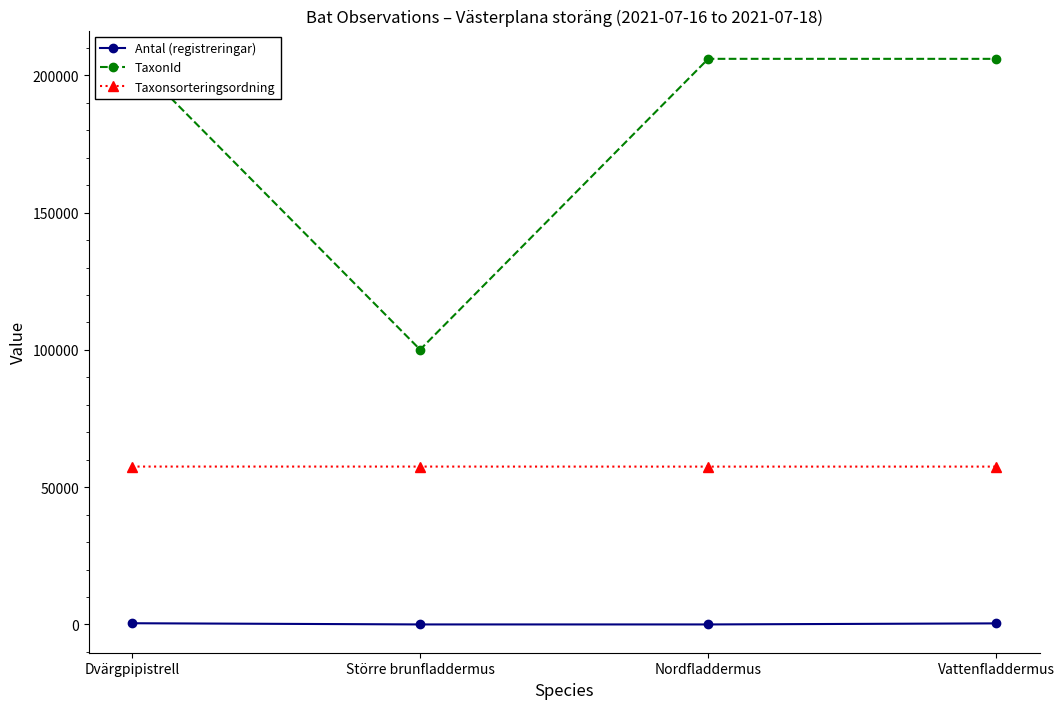

Which series has the largest total across all categories?

TaxonId